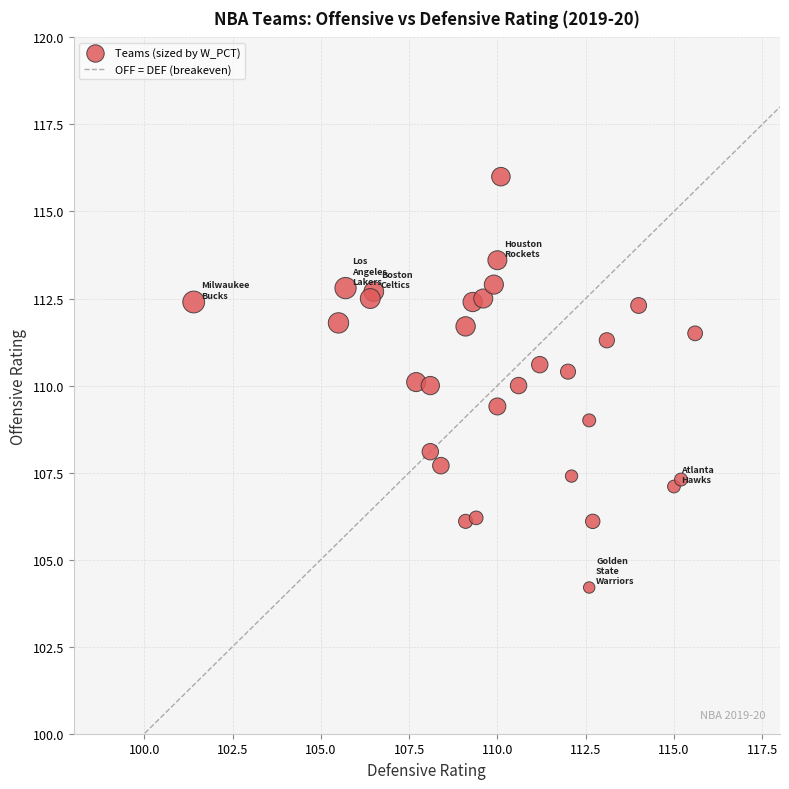

What is the range of Y values (max minus min)?

11.8